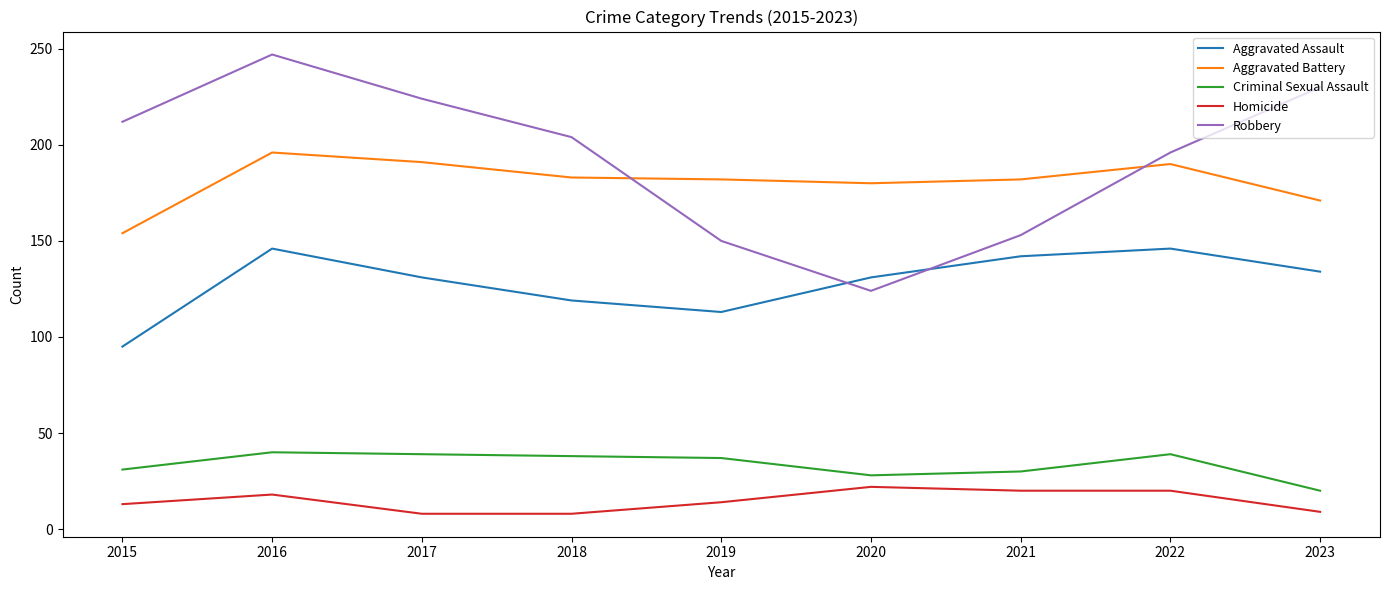

Is this an area chart (filled region under the line)?

No